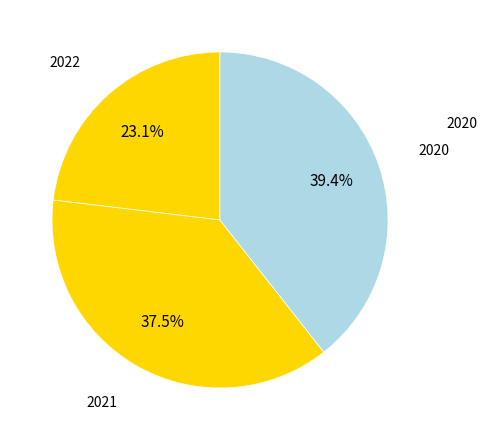

Rank the categories by value from highest to lowest.

2020, 2021, 2022